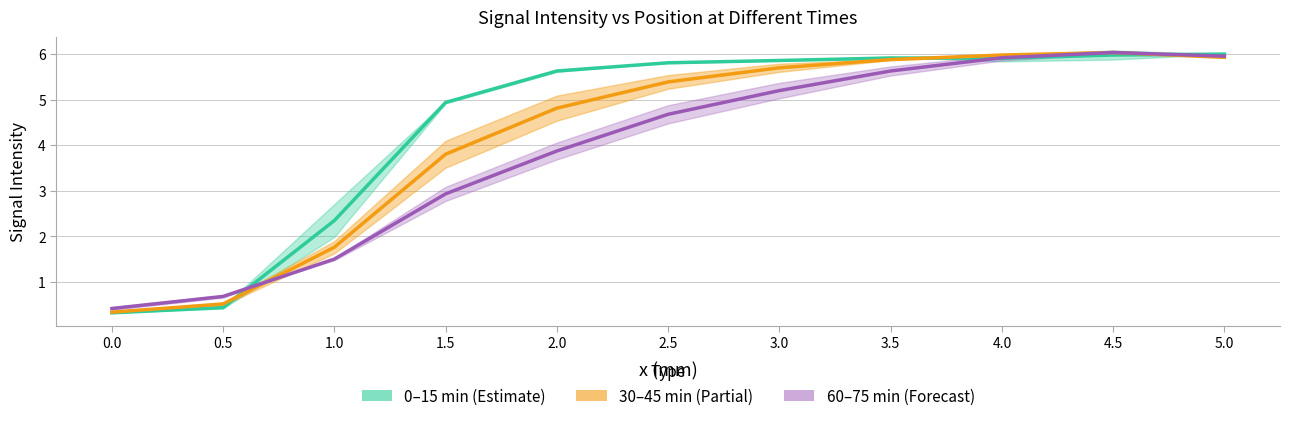

How many interior local peaks does the 60–75 min series have?

1